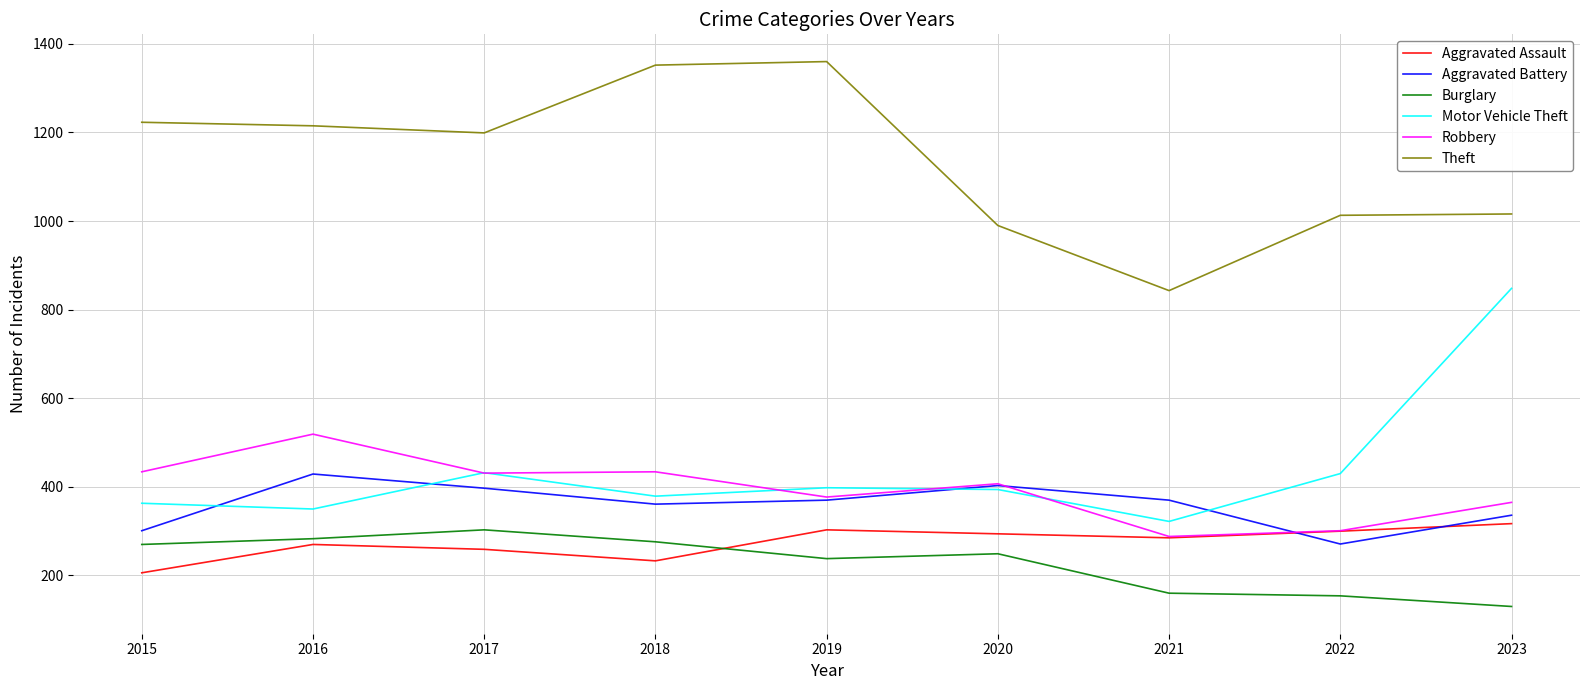

How many distinct data groups are displayed?

6